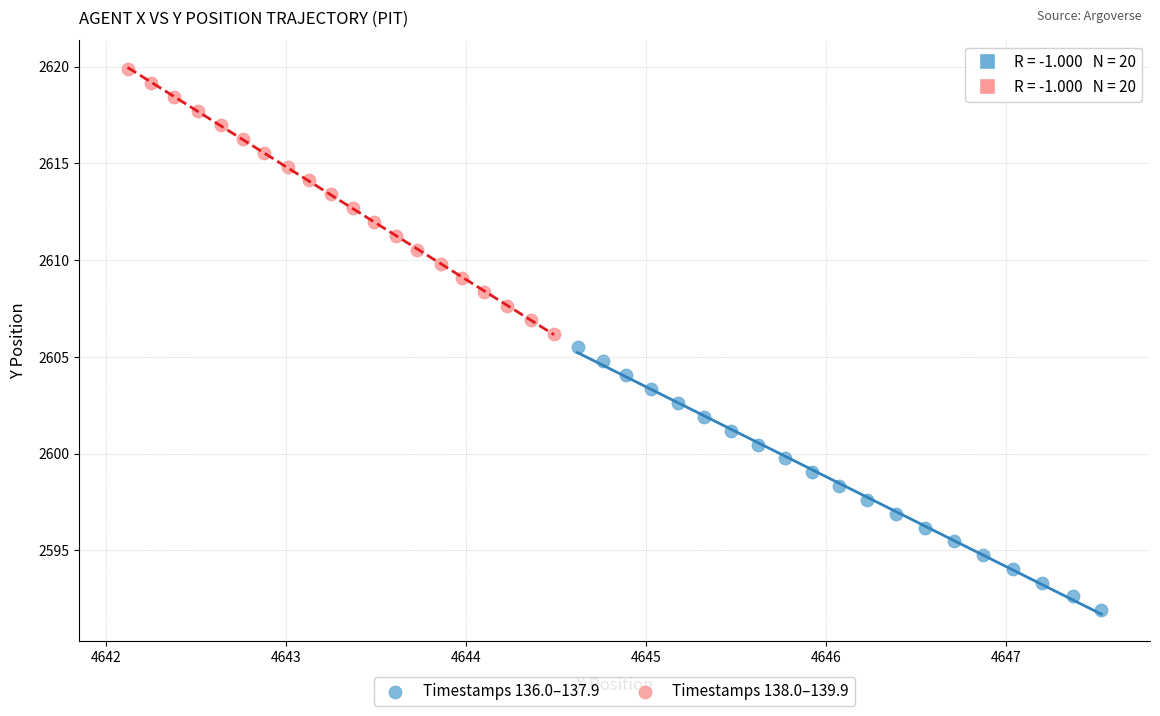

Which series reaches the maximum Y coordinate?

Timestamps 138.0–139.9